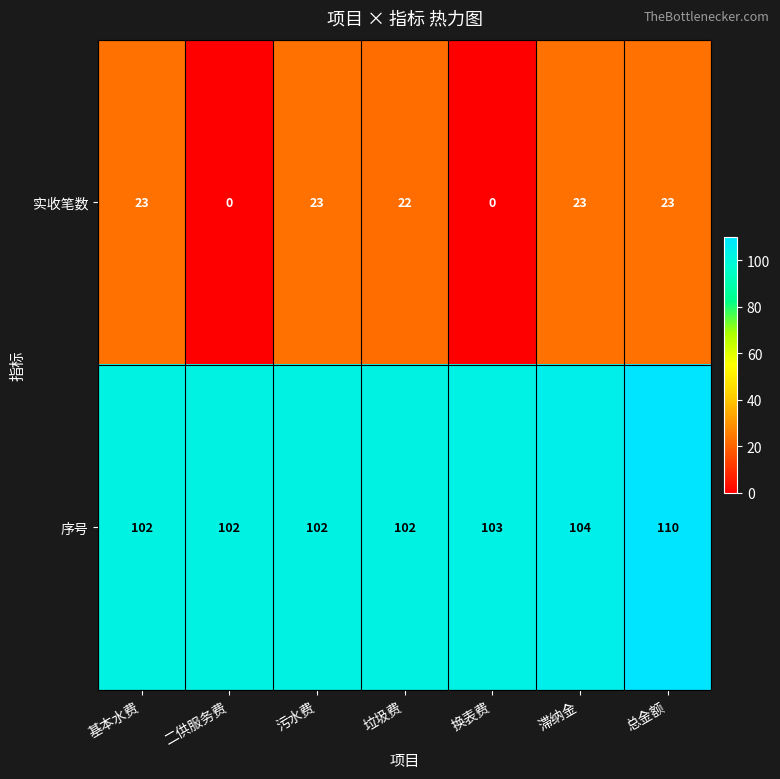

Rank the series at 滞纳金 from lowest to highest value.

实收笔数, 序号